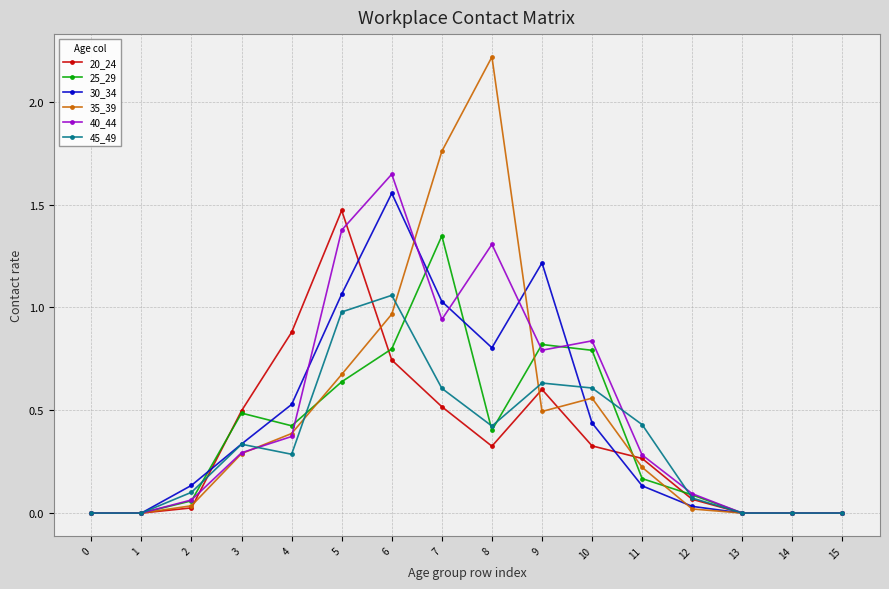

At which category is the sum across all series the highest?

6